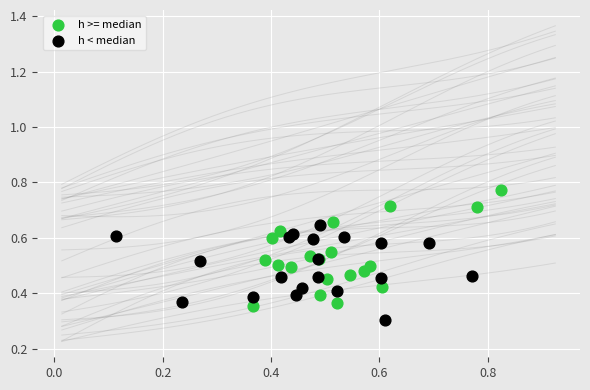

Which series has the largest Y range (max minus min)?

h >= median